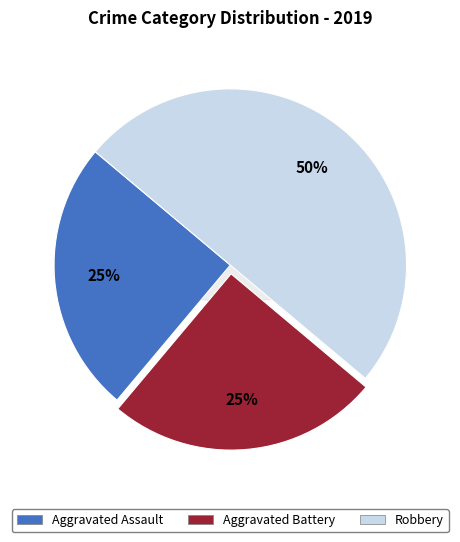

To the nearest percent, what is the combined percentage of Aggravated Assault and Aggravated Battery?

50%